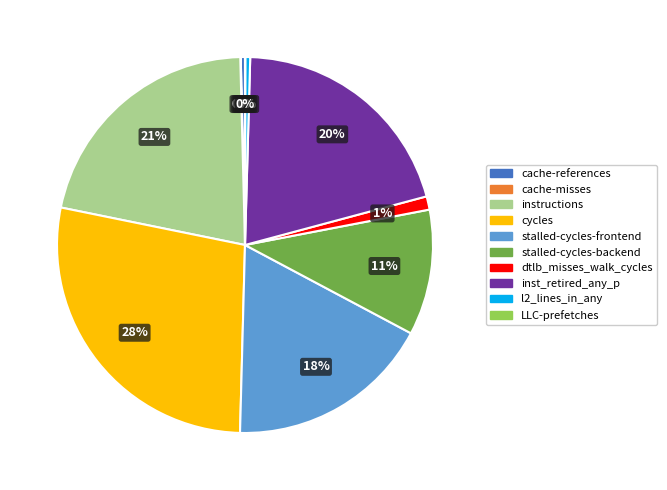

Which has a higher value, cache-references or stalled-cycles-backend?

stalled-cycles-backend